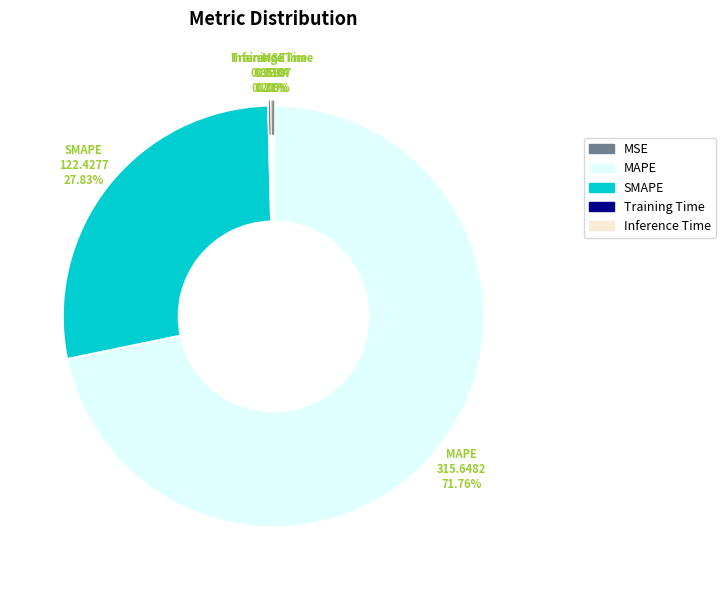

What is the majority slice?

MAPE